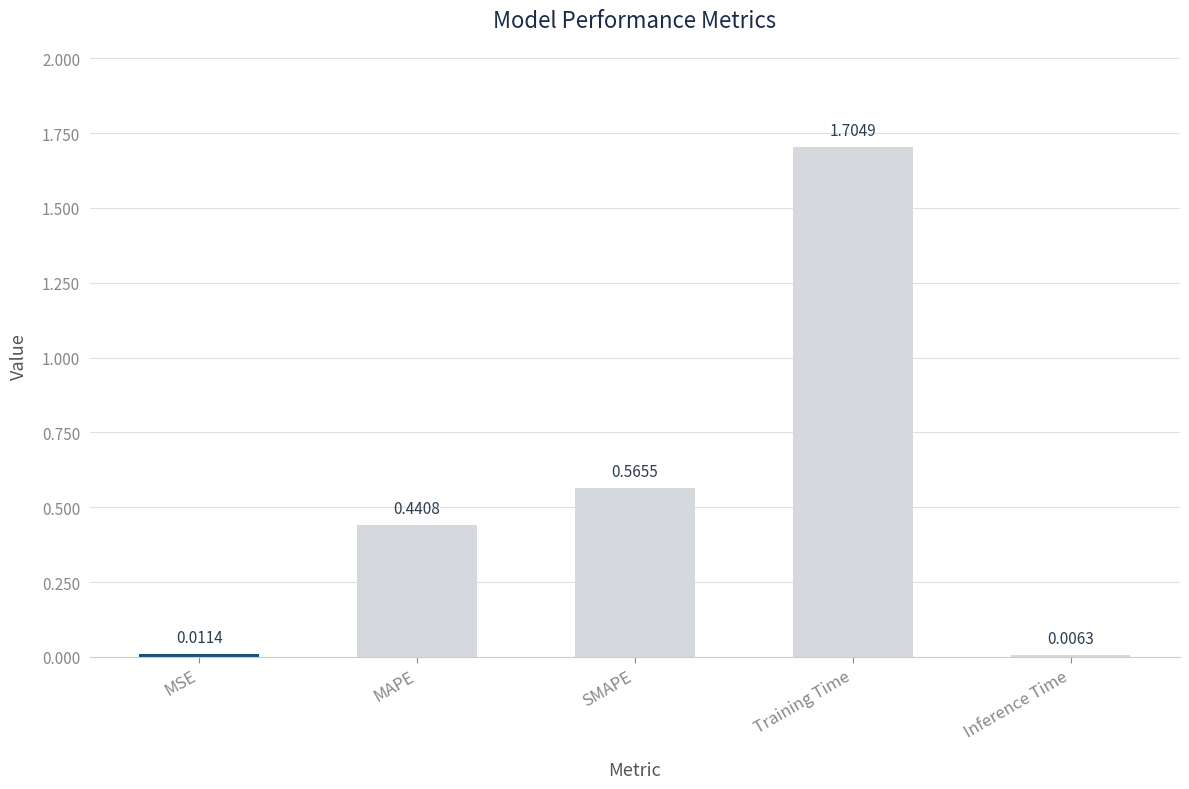

How many series are shown in this chart?

1